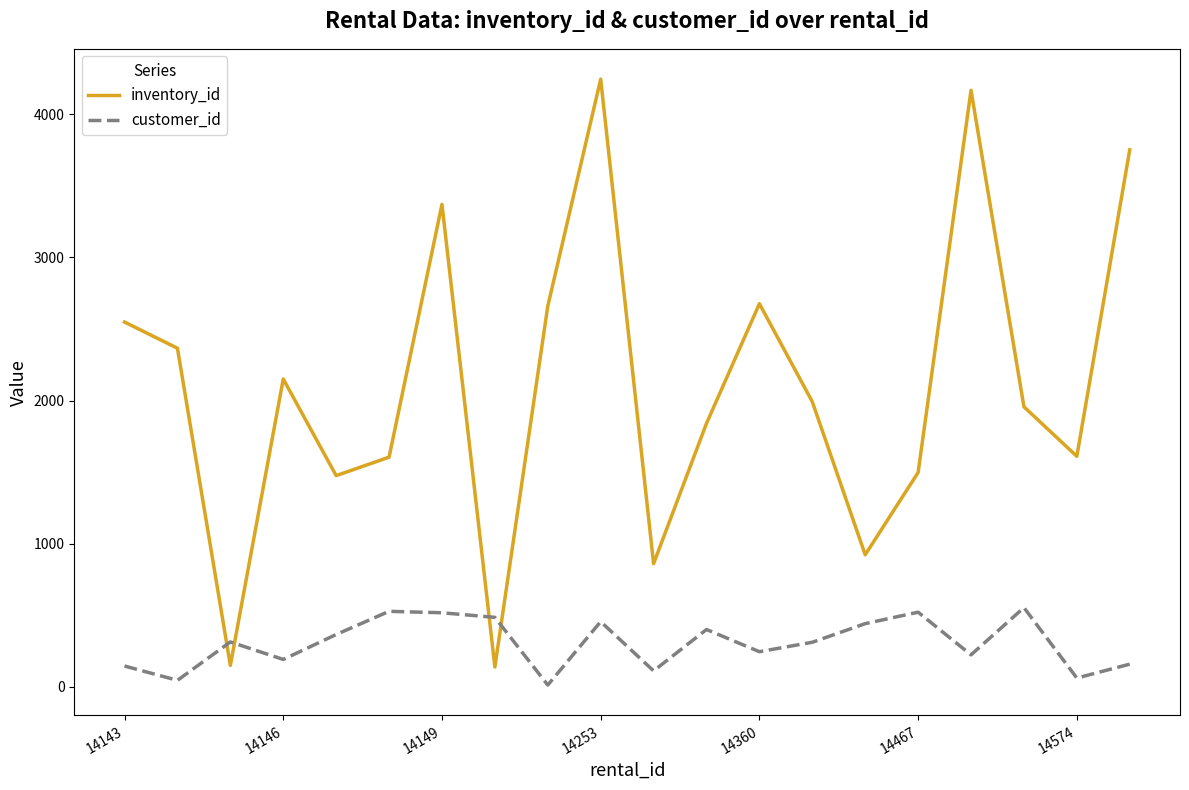

After their last crossing, which series has the higher values: customer_id or inventory_id?

inventory_id